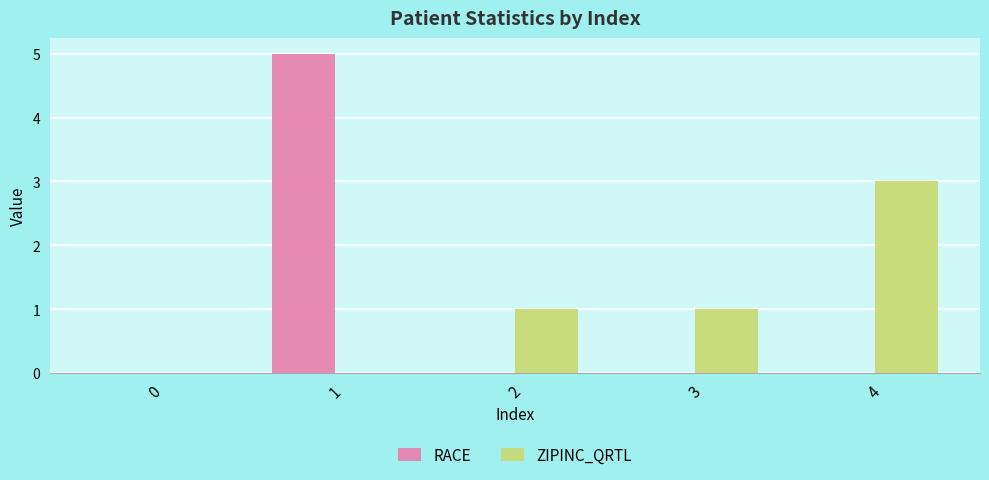

How many groups of bars are there?

5